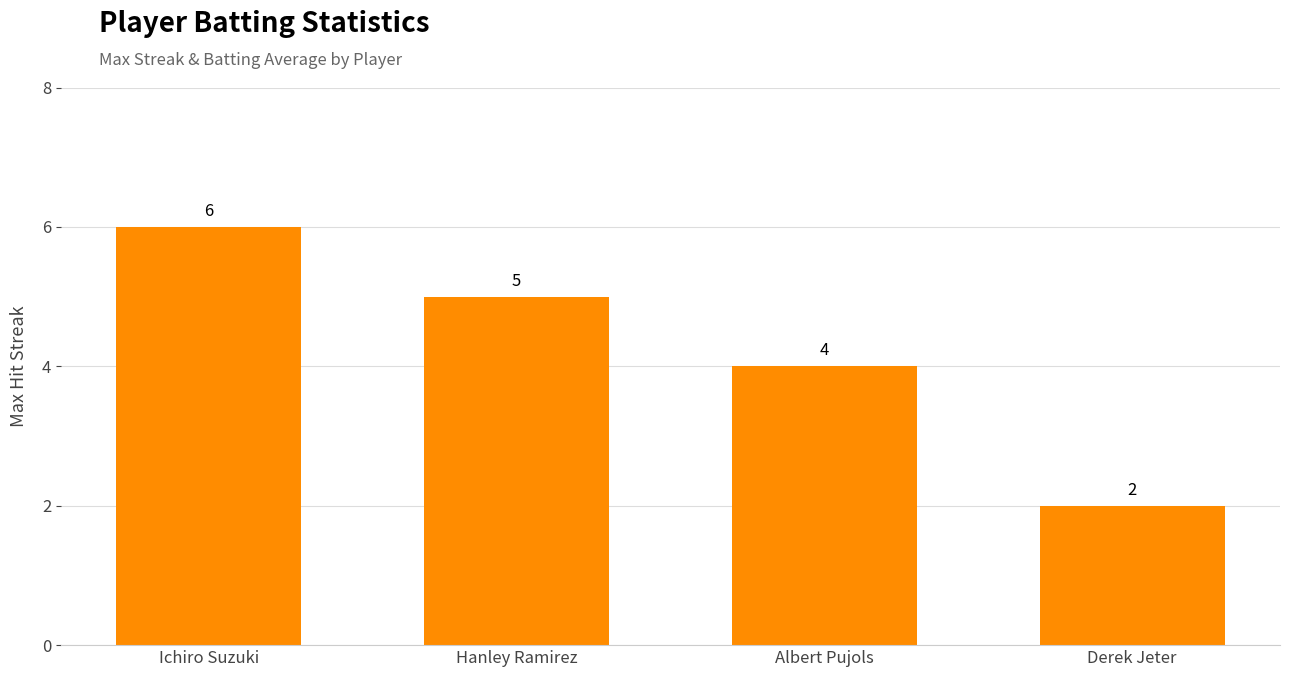

Reading left to right, extract all data points from this chart.

6	5	4	2